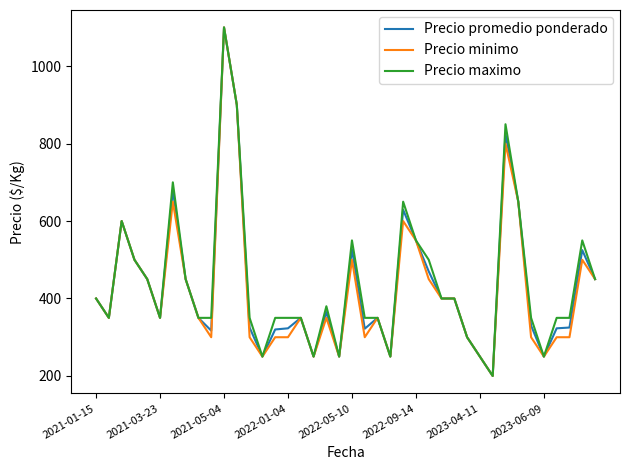

What is the smallest value displayed?

200